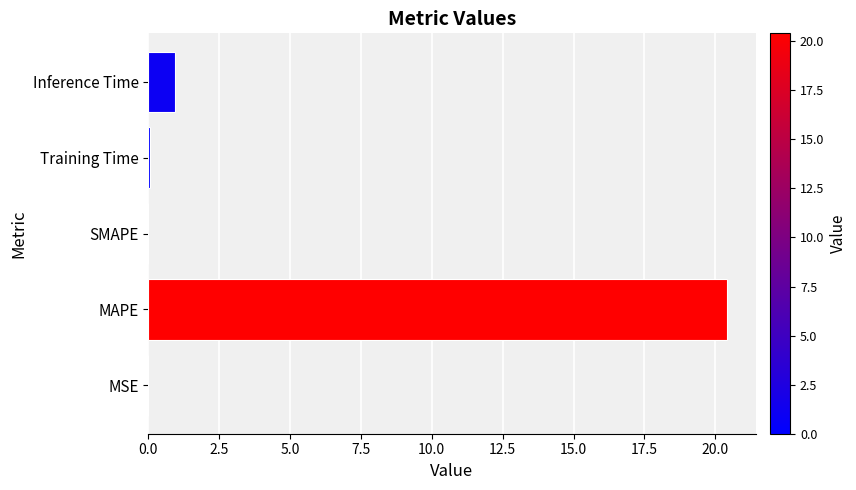

What is the sum of all values?

21.4